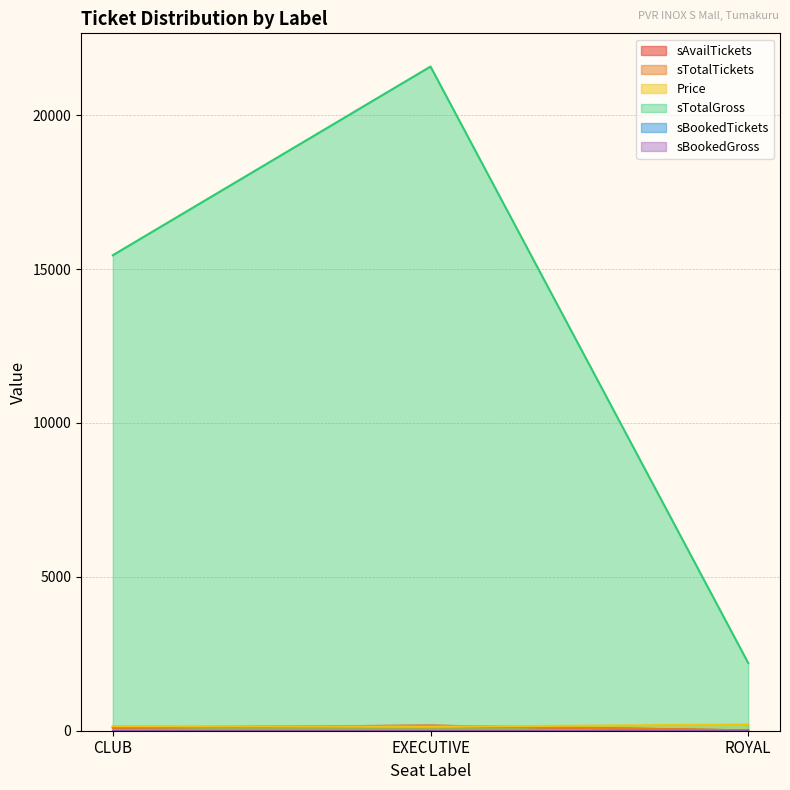

How many sAvailTickets values are between 11 and 166?

3